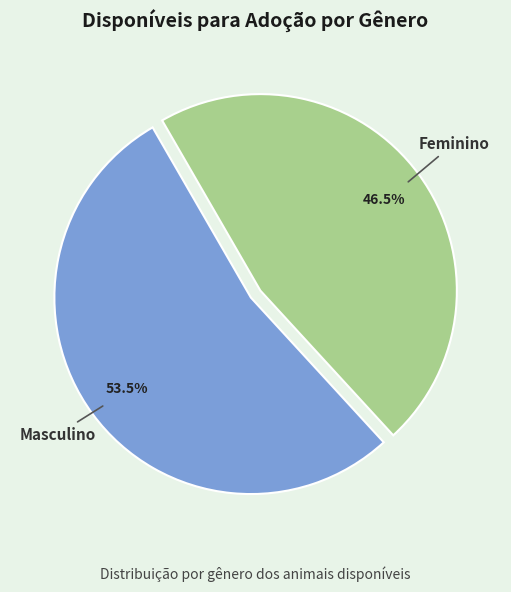

Is there any slice that represents more than half of the pie?

Yes